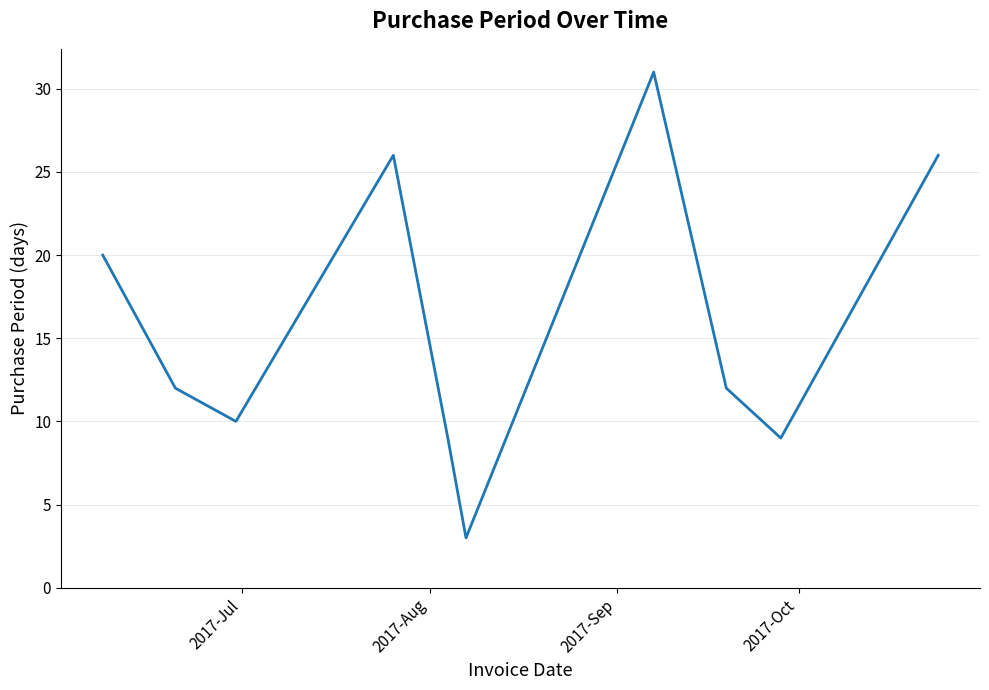

What is the maximum value shown in the chart?

31